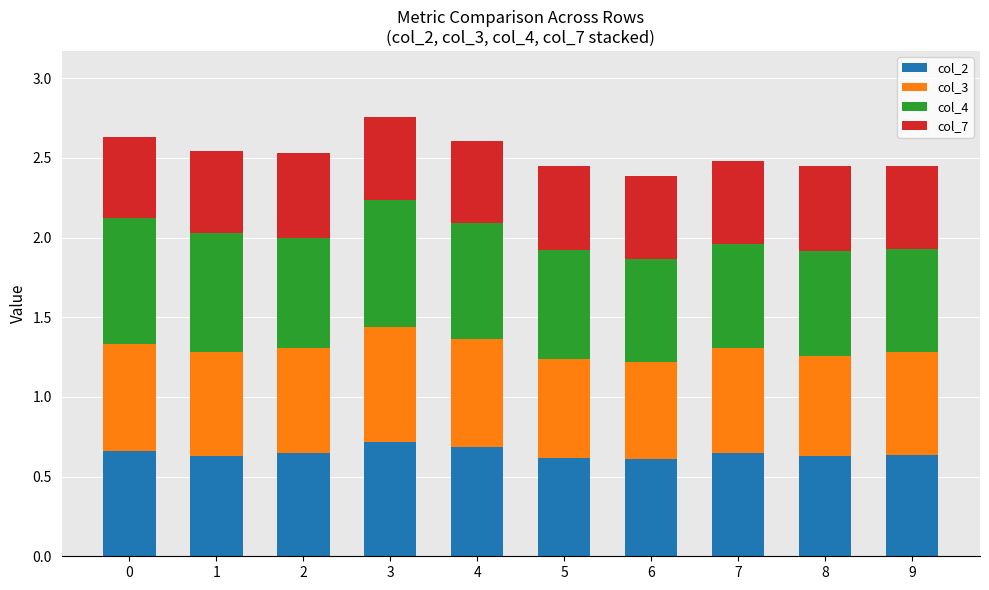

Count the col_2 values in the range 0 to 1.

10